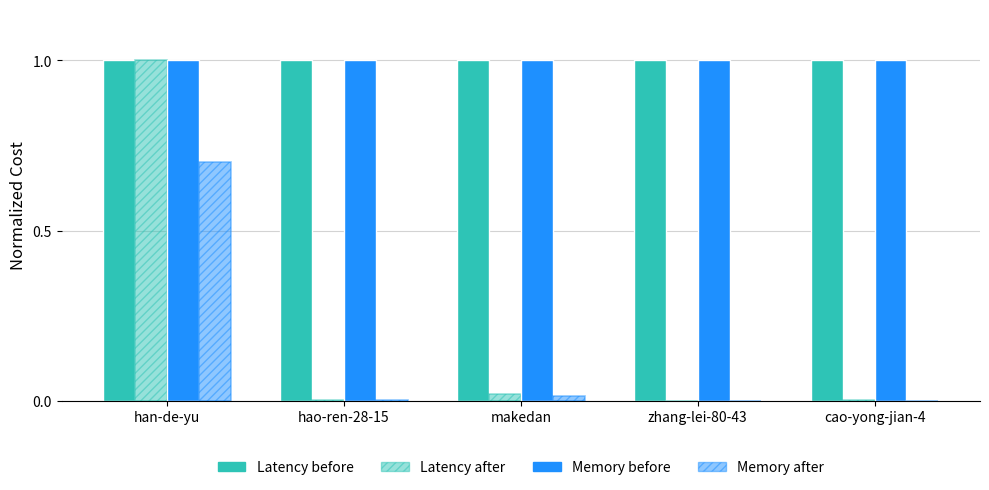

Which series has the largest total across all categories?

Latency before